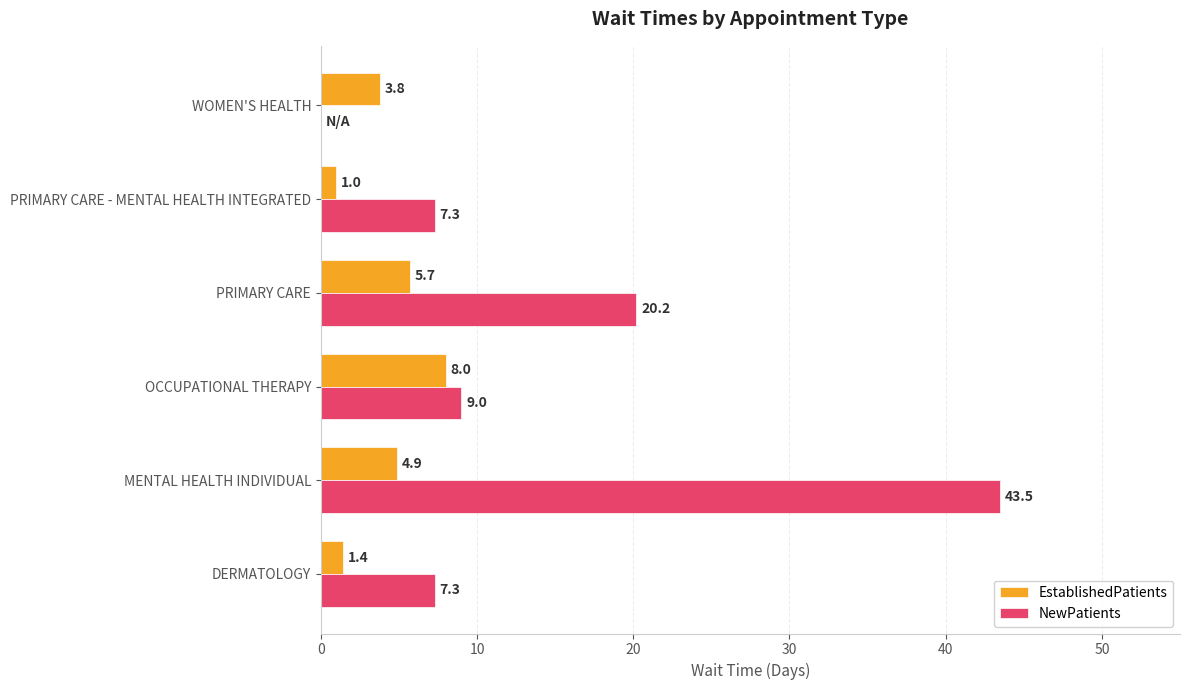

Count the number of categories in the chart.

6